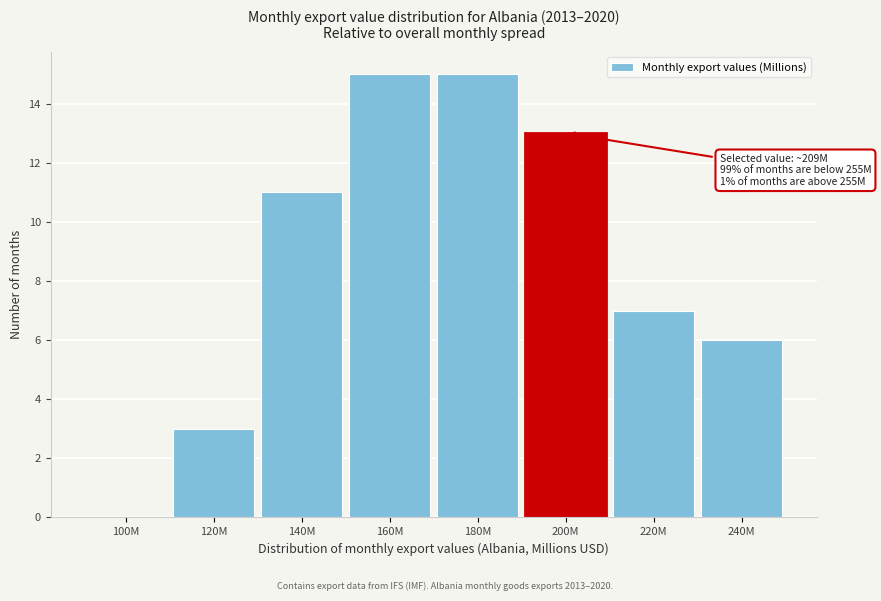

Reading right to left, what are all the values shown in this chart?

240M=6	220M=7	200M=13	180M=15	160M=15	140M=11	120M=3	100M=0